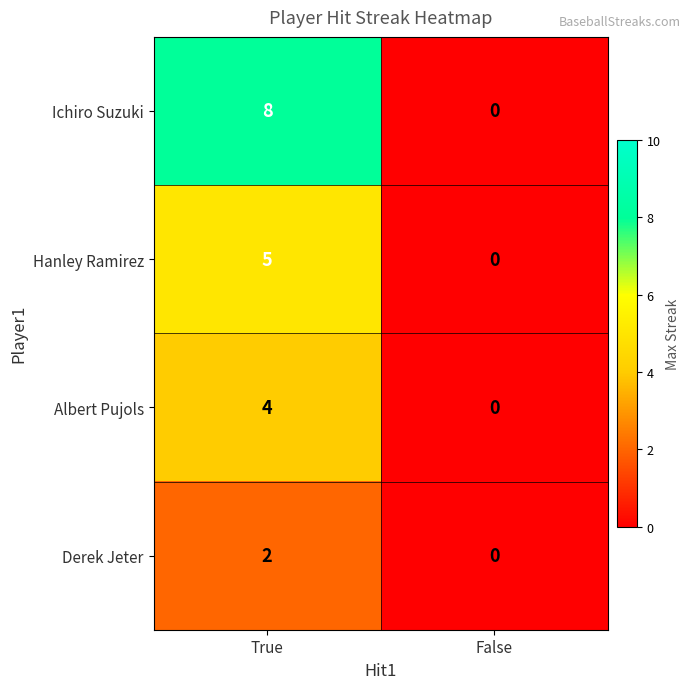

List the labels in order of Albert Pujols value, largest first.

True, False